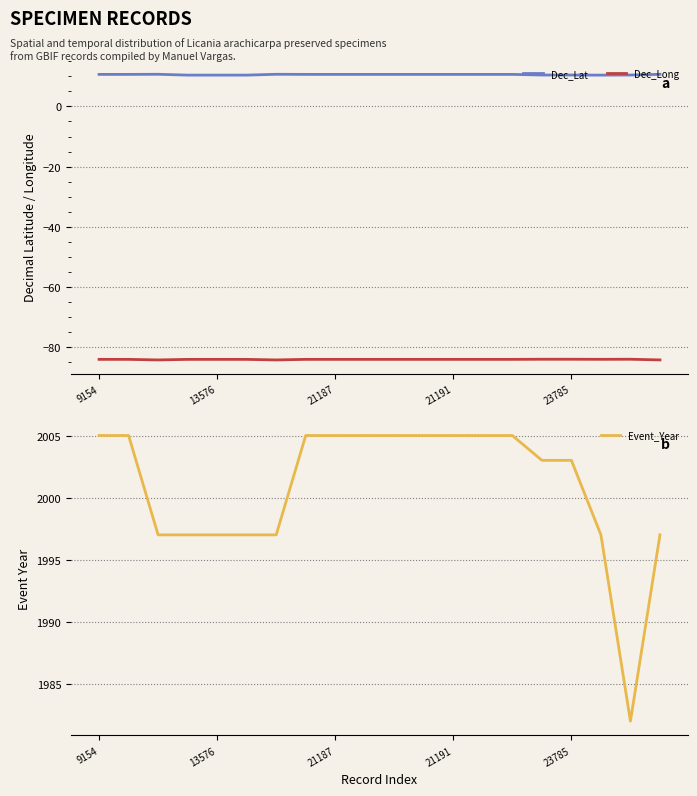

Rank the series at 18 from highest to lowest value.

Event_Year, Dec_Lat, Dec_Long